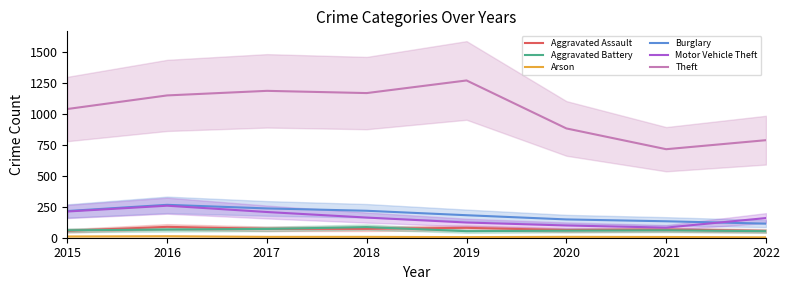

True or false: Arson and Theft intersect in this chart.

False